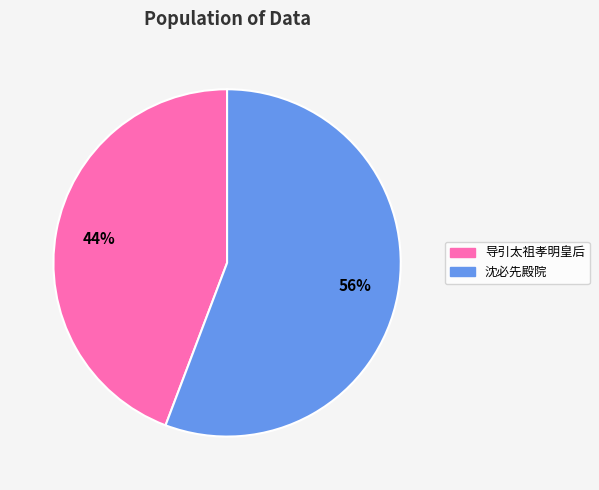

True or false: 沈必先殿院 accounts for 56% of the total.

True